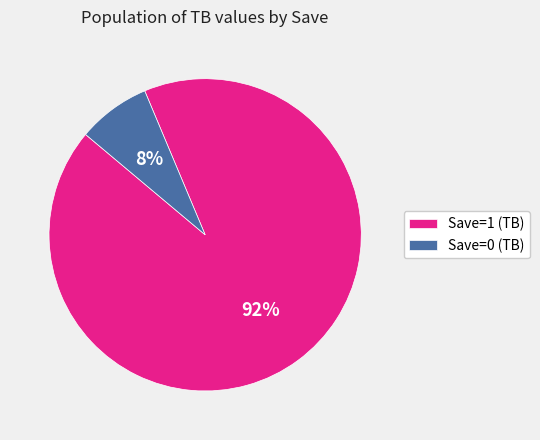

To the nearest percent, what is the combined percentage of Save=1 (TB) and Save=0 (TB)?

100%